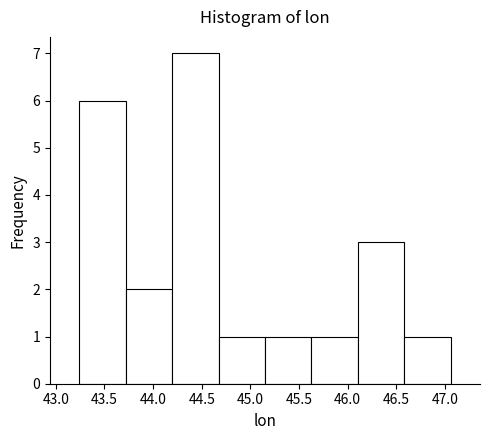

Reading left to right, list every bar in this chart as the range it spans on the x-axis followed by its height. Neither the bar edges nor the heights are printed on the chart, so give them approximately, as read against the axes.

43.25 to 43.70: 6
43.70 to 44.20: 2
44.20 to 44.65: 7
44.65 to 45.15: 1
45.15 to 45.65: 1
45.65 to 46.10: 1
46.10 to 46.60: 3
46.60 to 47.05: 1